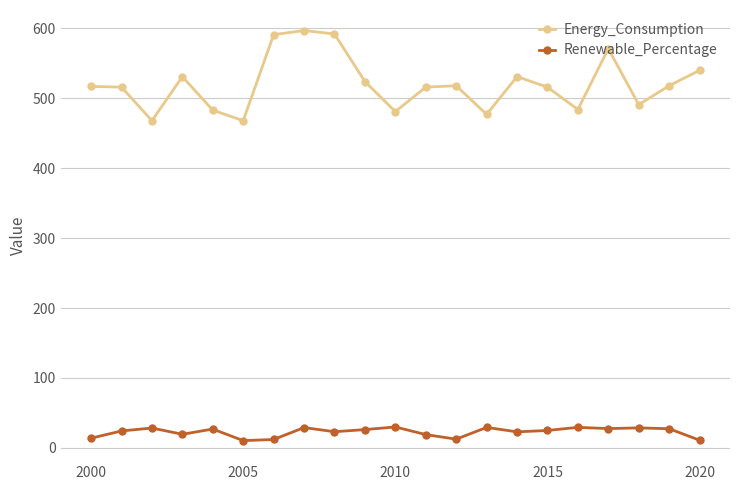

What is the greatest value displayed?

597.0